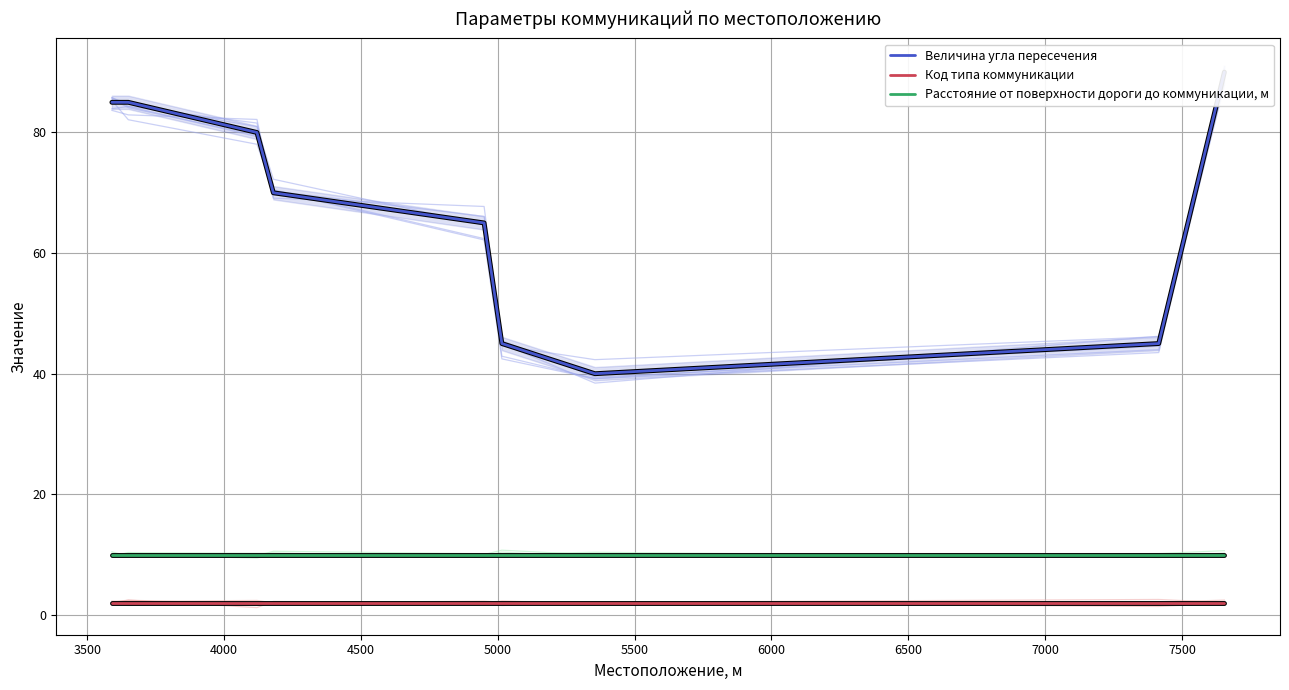

True or false: Код типа коммуникации and Расстояние от поверхности дороги до коммуникации, м cross at least once.

False